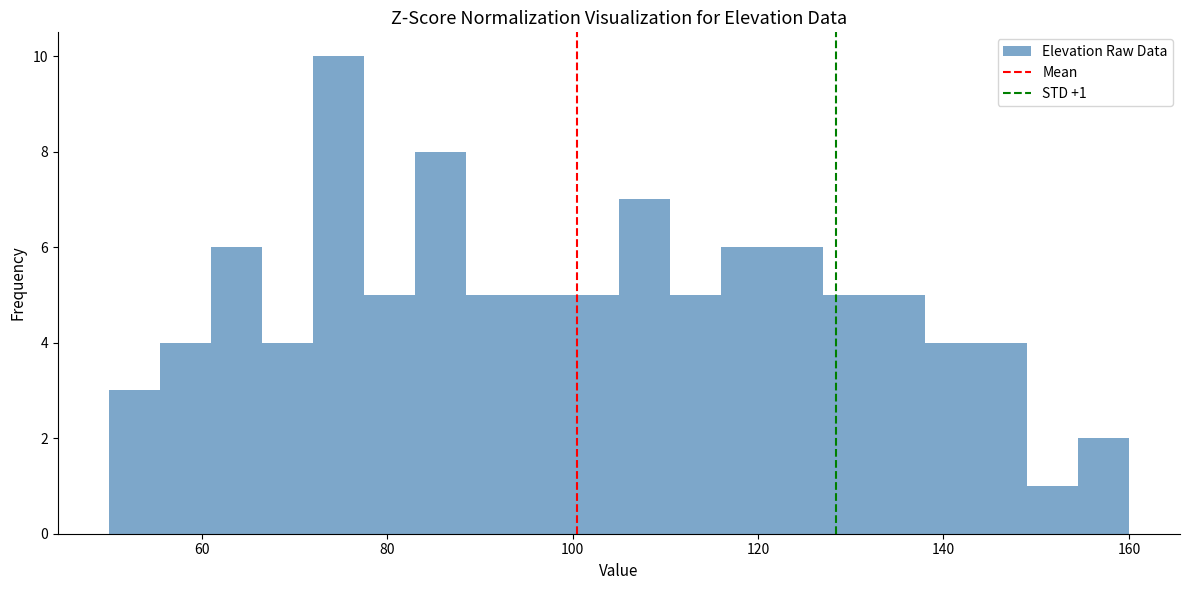

Read against the x-axis, roughly where is the centre of the tallest bar?

74